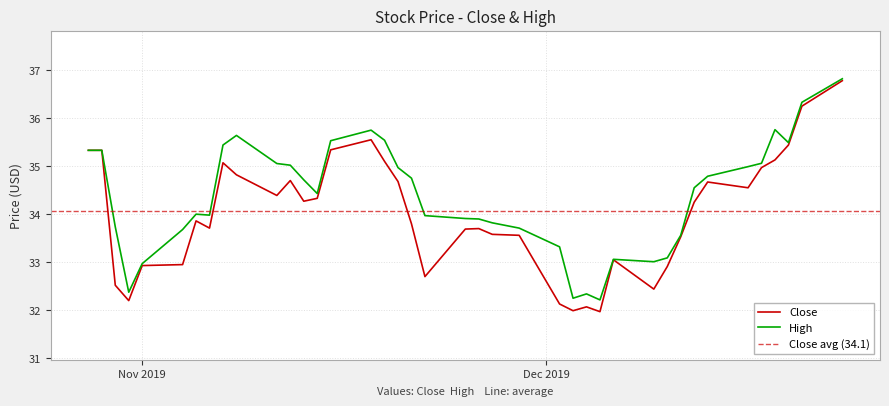

How many values in the High series exceed 34?

21